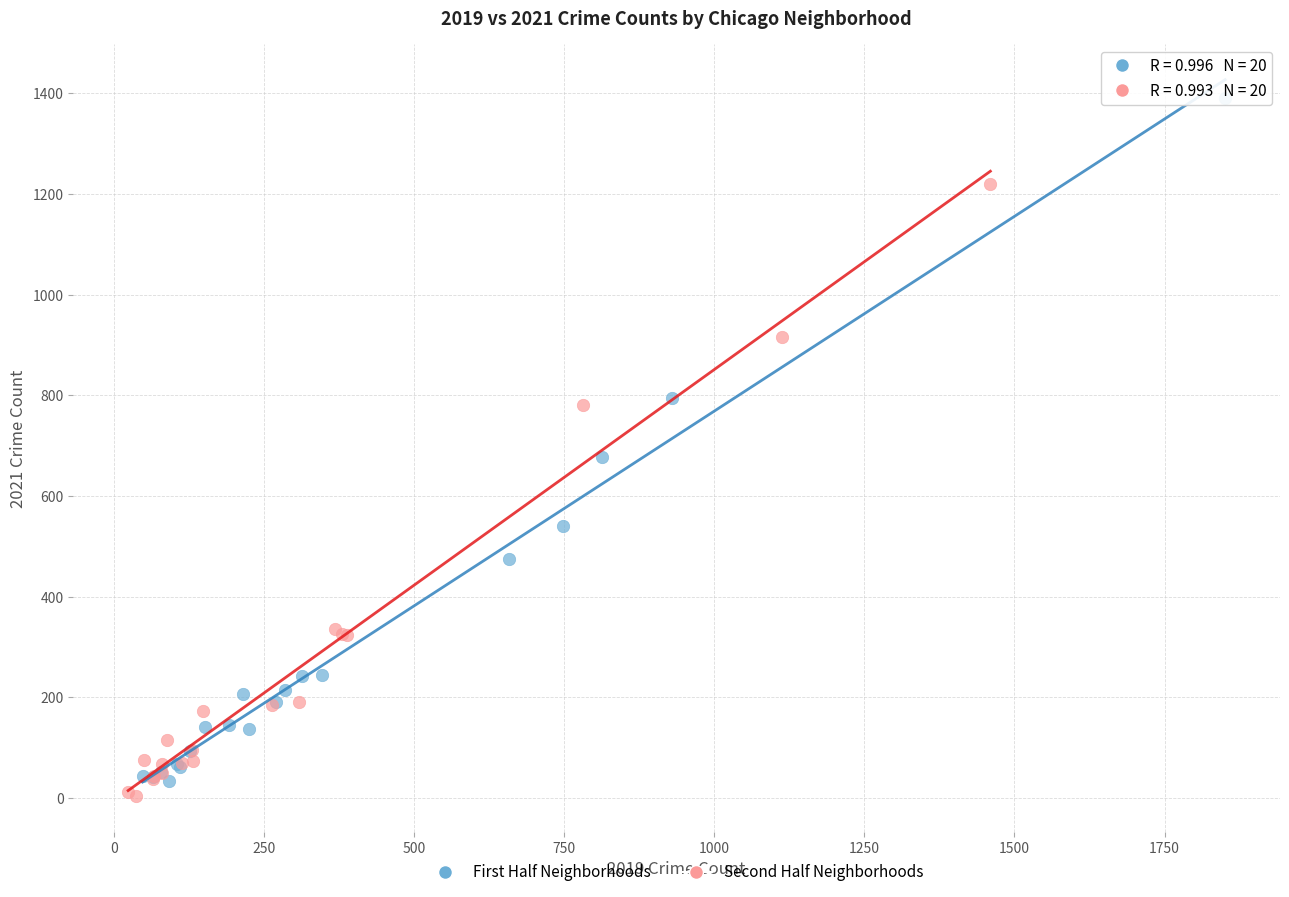

What are all the series names shown in the legend?

First Half Neighborhoods, Second Half Neighborhoods